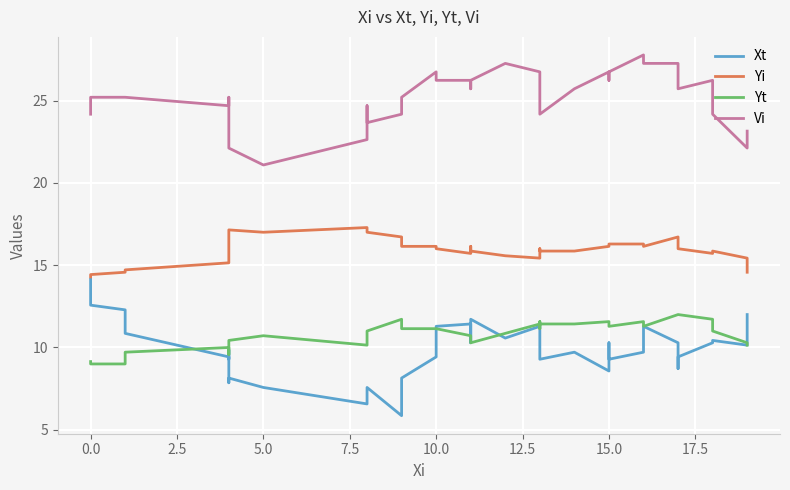

List the series in order of their peak value, highest first.

Vi, Yi, Xt, Yt